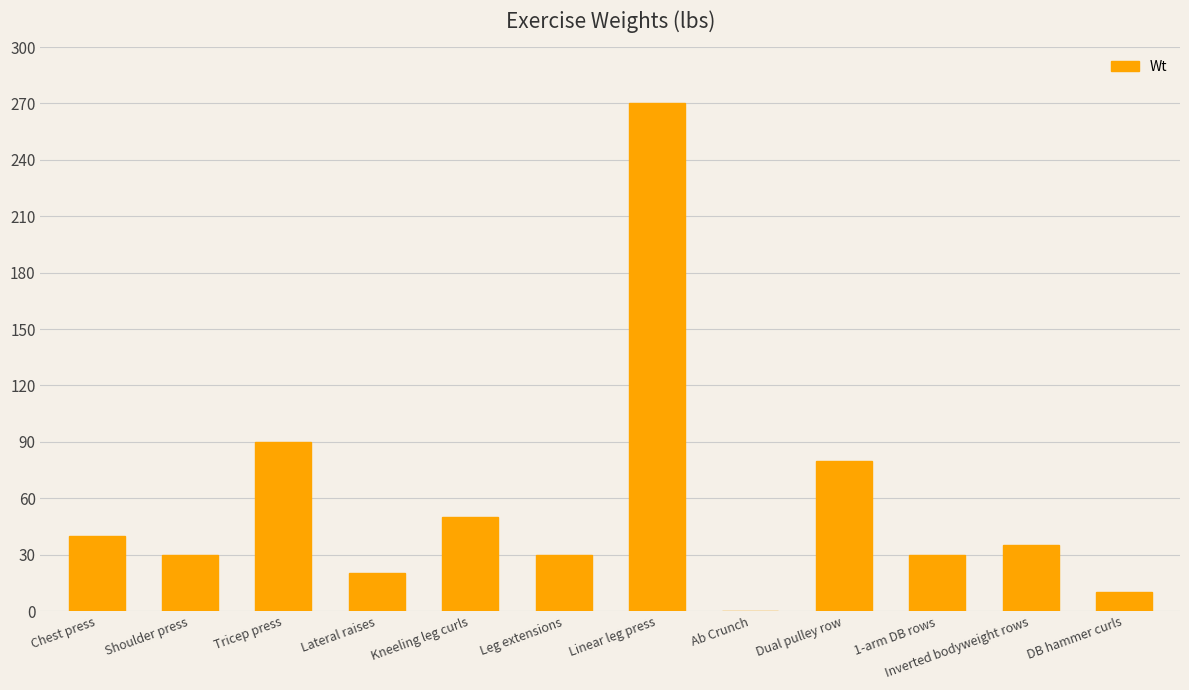

At which label is the value closest to 135?

Tricep press